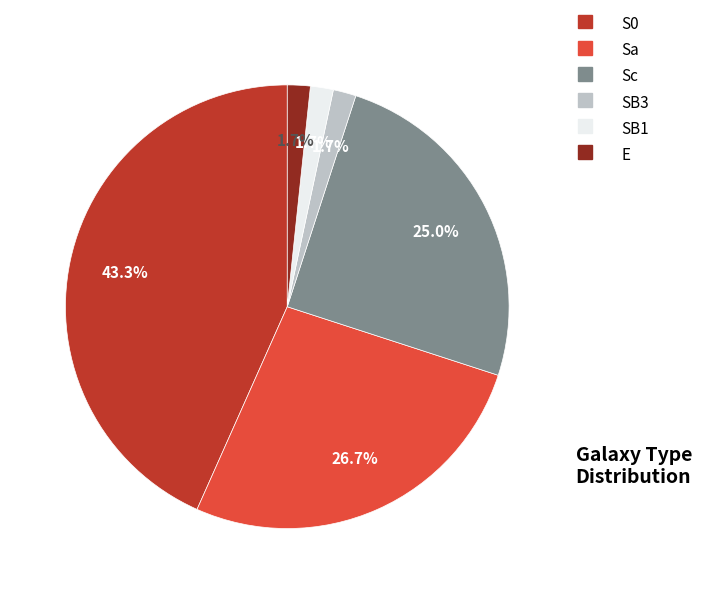

To the nearest percent, what is the average slice percentage?

17%